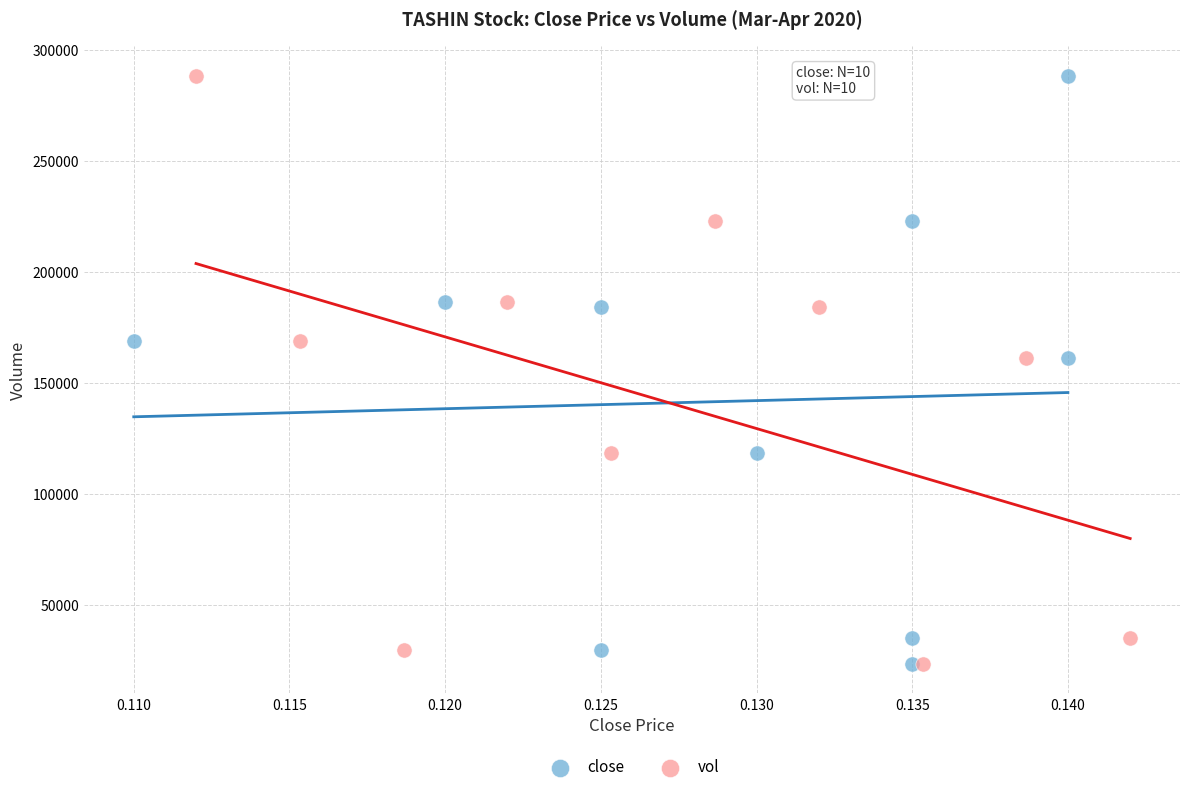

What are all the series names shown in the legend?

close, vol